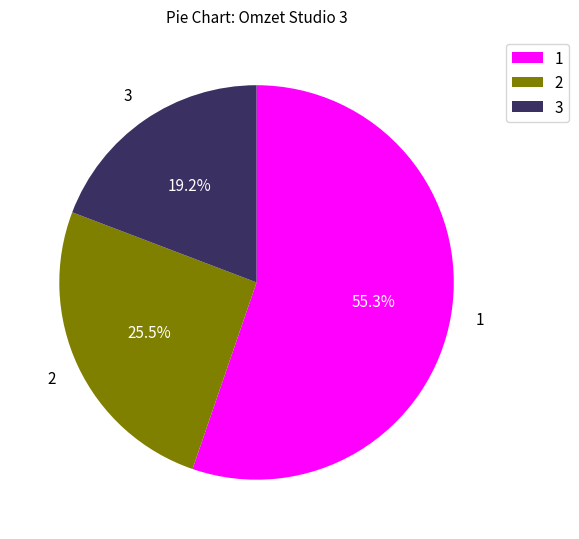

Combined, do 2 and 1 account for over 50%?

Yes